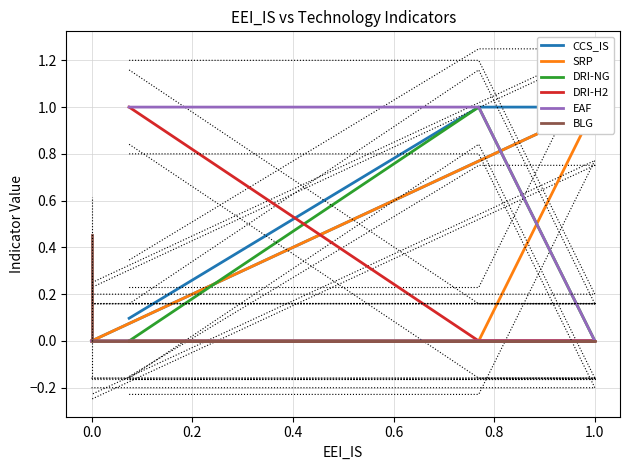

Rank the series by their maximum value, from lowest to highest.

BLG, SRP, DRI-NG, DRI-H2, EAF, CCS_IS